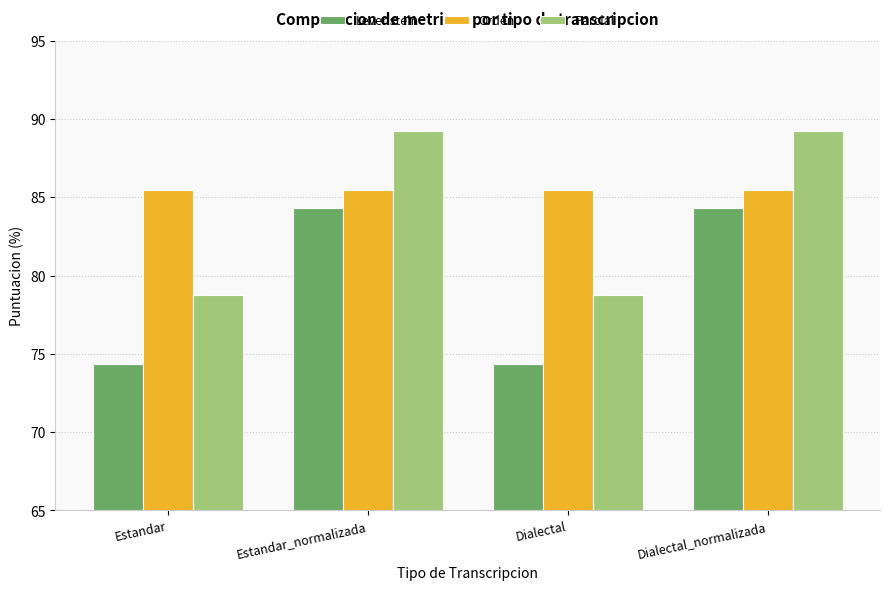

Reading left to right, what are all the values shown in this chart?

Levenstein: Estandar=74.4	Estandar_normalizada=84.3	Dialectal=74.4	Dialectal_normalizada=84.3
Orden: Estandar=85.5	Estandar_normalizada=85.5	Dialectal=85.5	Dialectal_normalizada=85.5
Parcial: Estandar=78.8	Estandar_normalizada=89.2	Dialectal=78.8	Dialectal_normalizada=89.2